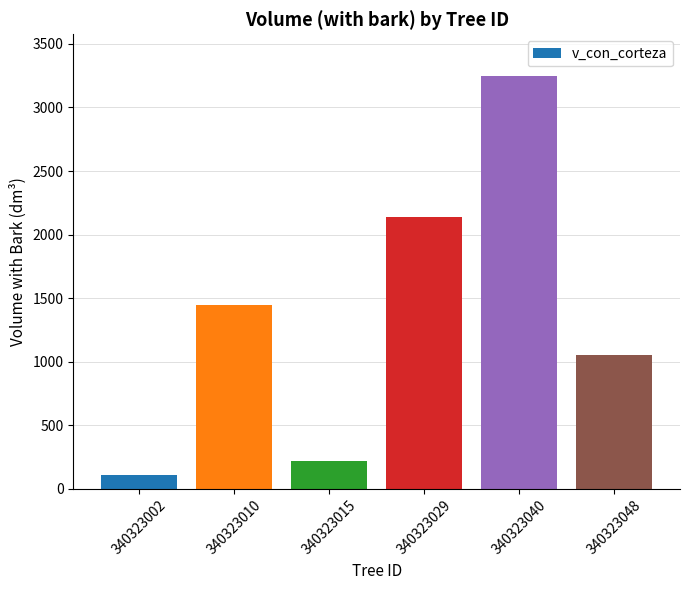

At which label is the value closest to 1679?

340323010